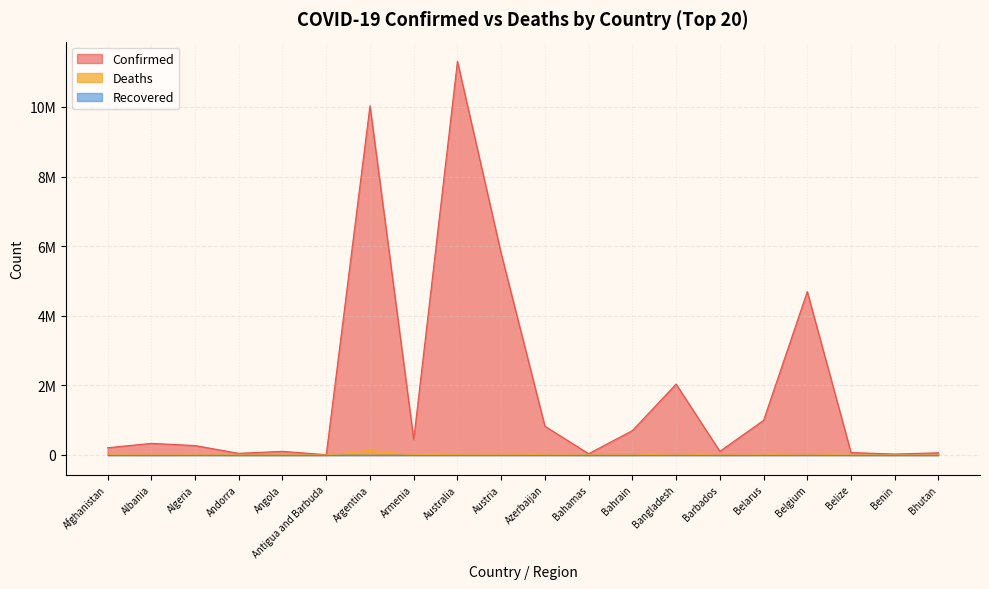

Which series has the largest total across all categories?

Confirmed